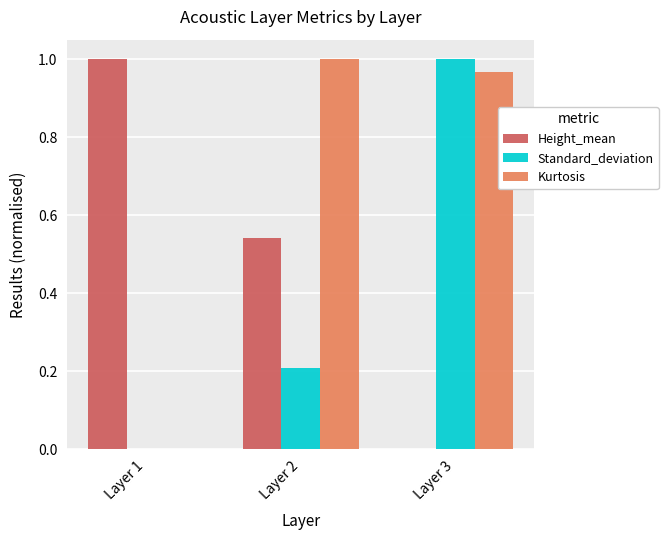

Which series changed the most between Layer 2 and Layer 3?

Standard_deviation